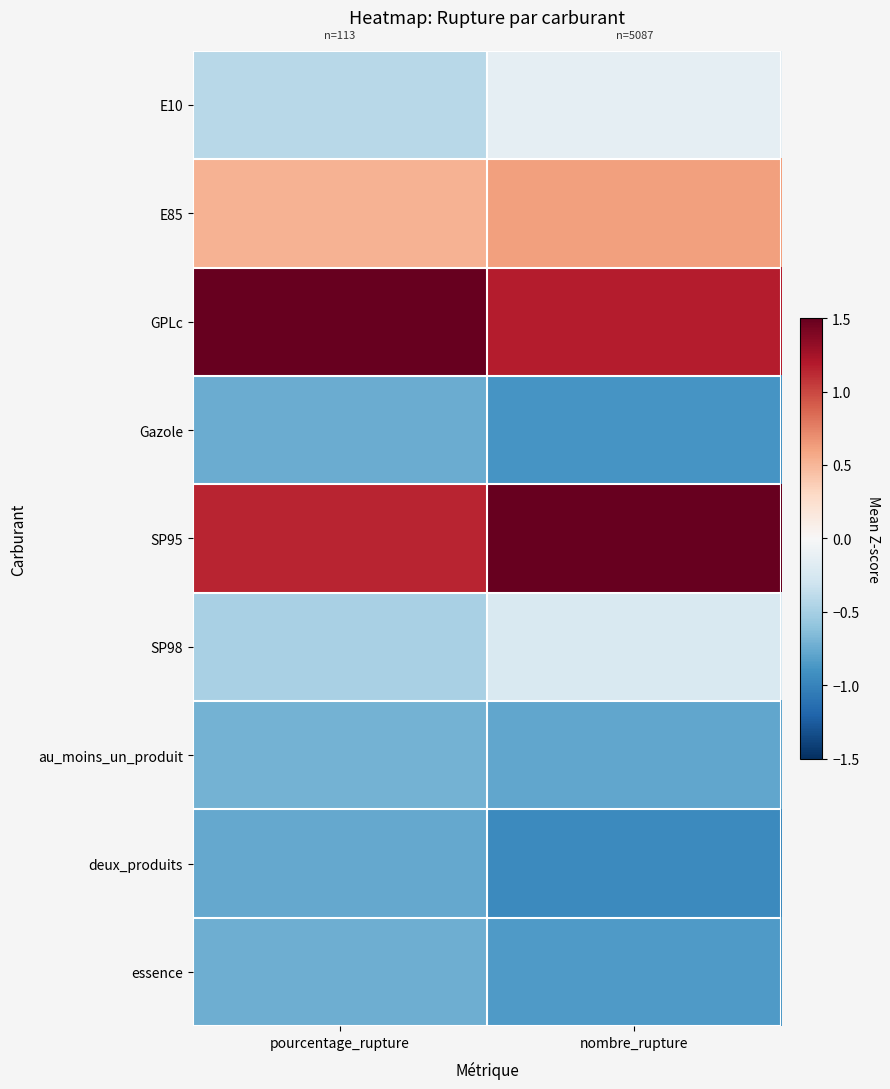

Which series has the largest range (max minus min)?

GPLc